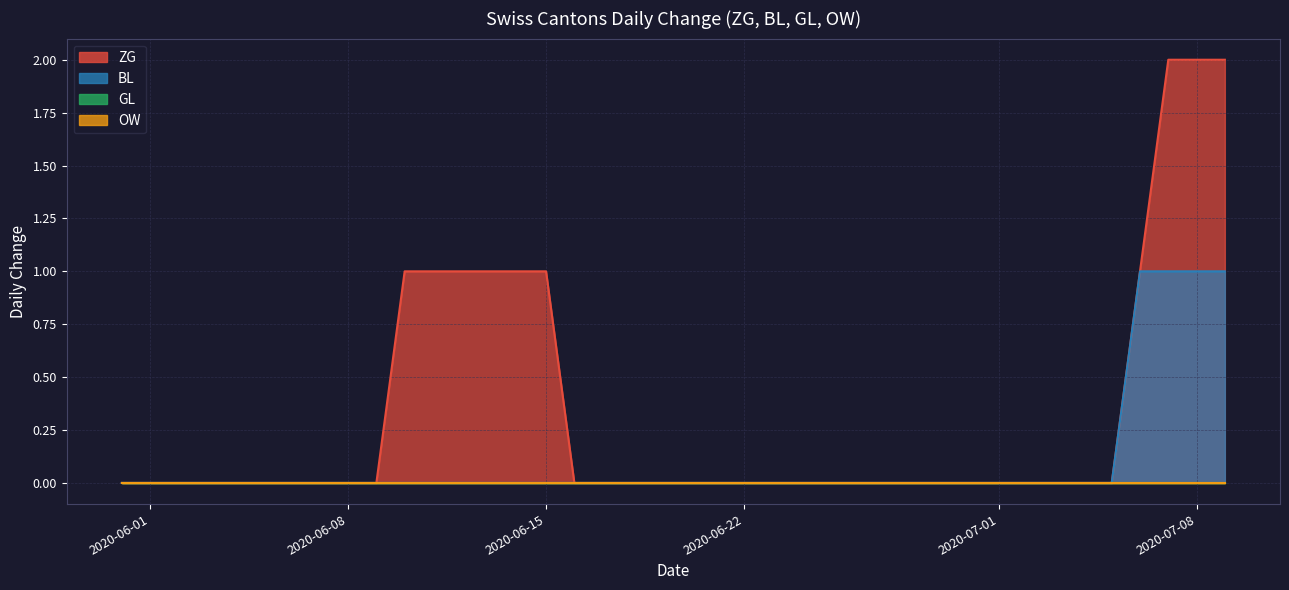

What is the difference between the BL values at 2020-07-09 and 2020-06-04?

1